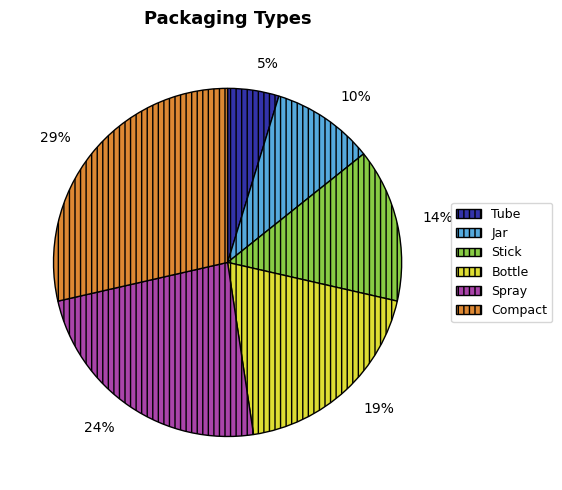

To the nearest percent, what portion does Spray represent?

24%